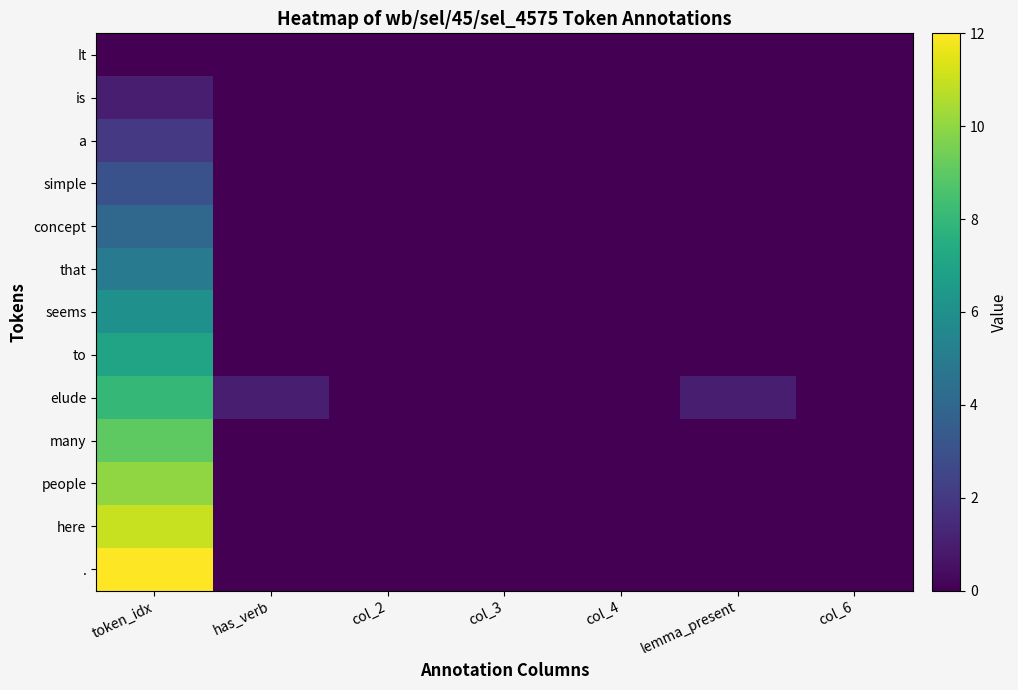

At which category is the sum across all series the highest?

token_idx